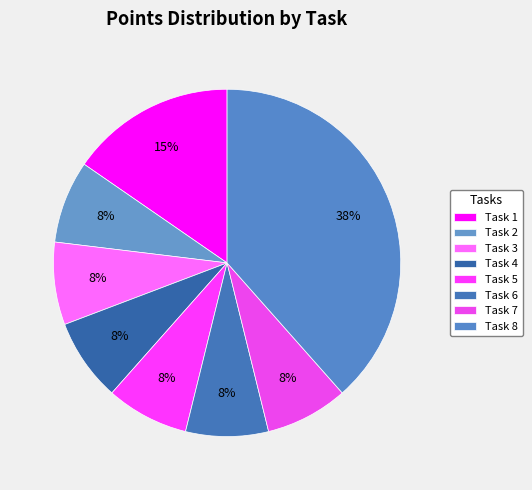

How many slices are in this pie chart?

8